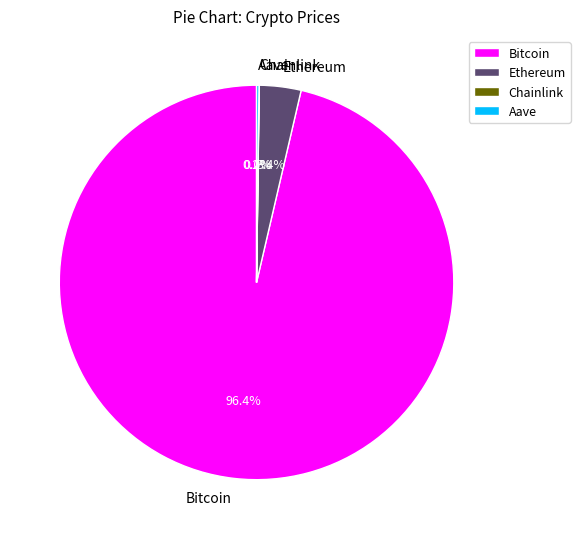

What percentage is the Bitcoin slice, to the nearest percent?

96%